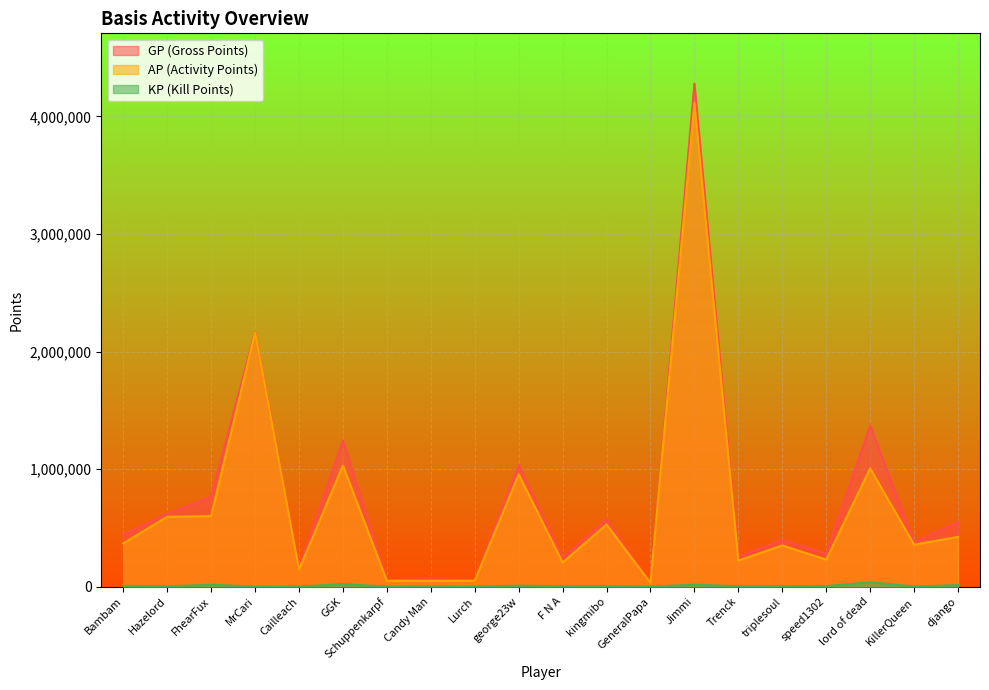

What is the difference between the second highest and second lowest values in the GP series?

2111102.0